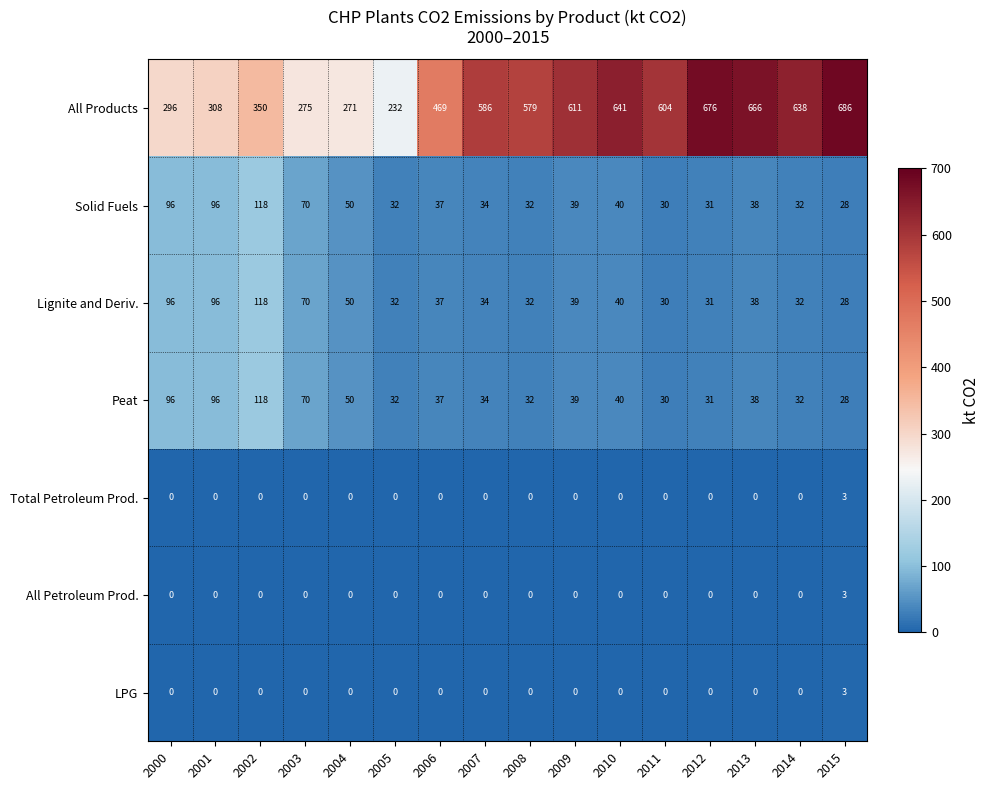

What is the difference between the maximum and minimum values in the Peat series?

90